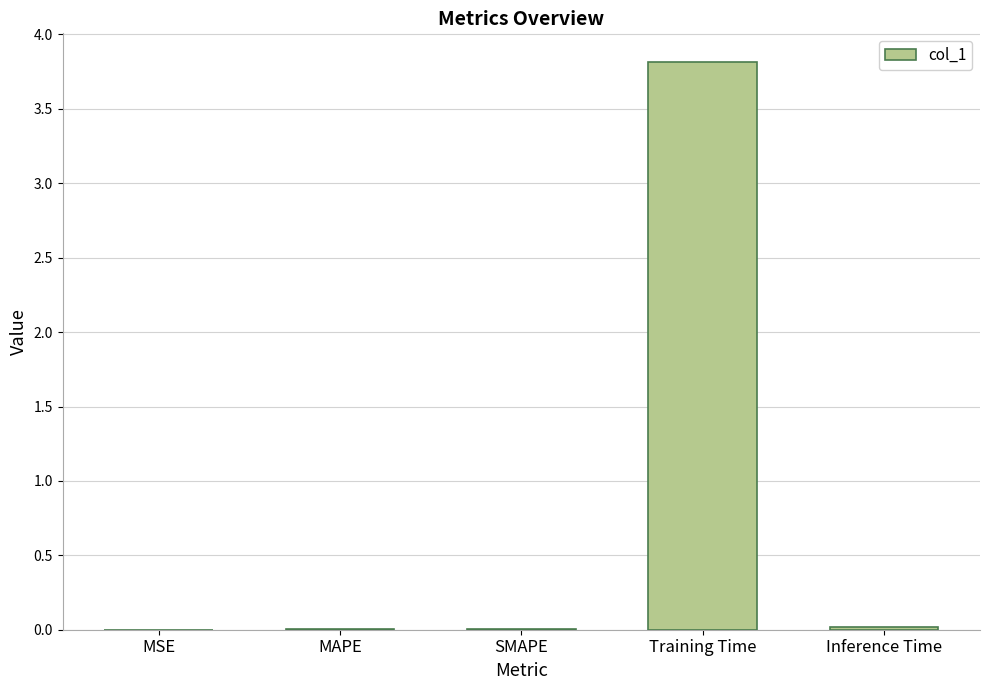

The chart shows a value of 3.8 at Training Time. True or false?

True